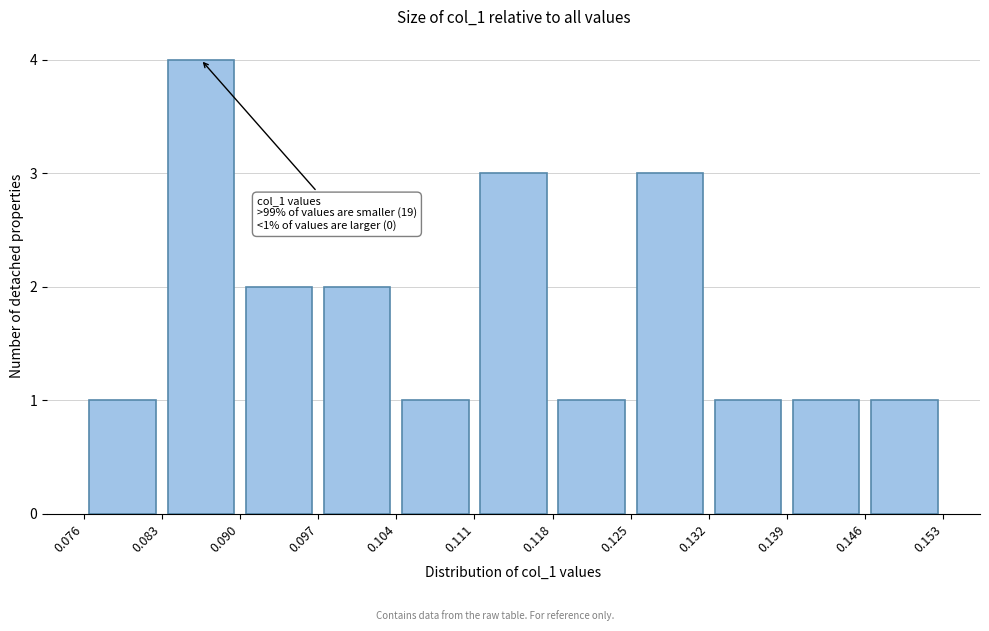

Over which range of the x-axis is the bar tallest?

0.083 to 0.090